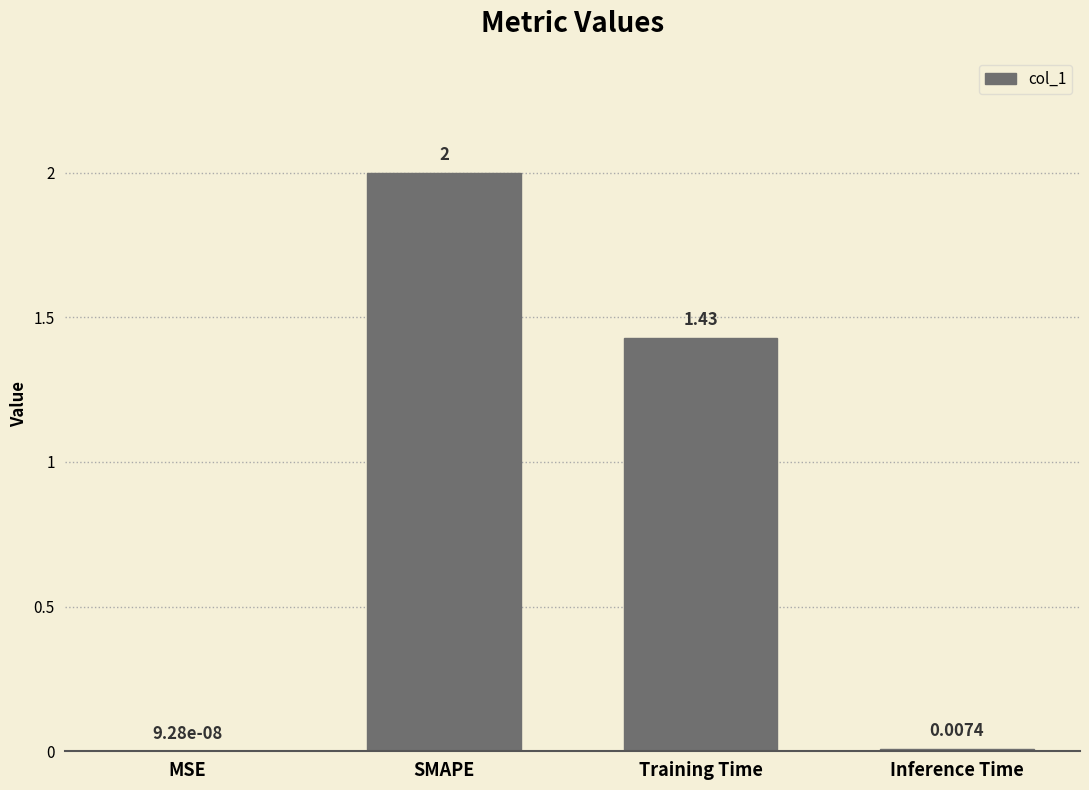

Which has a higher value, Inference Time or SMAPE?

SMAPE